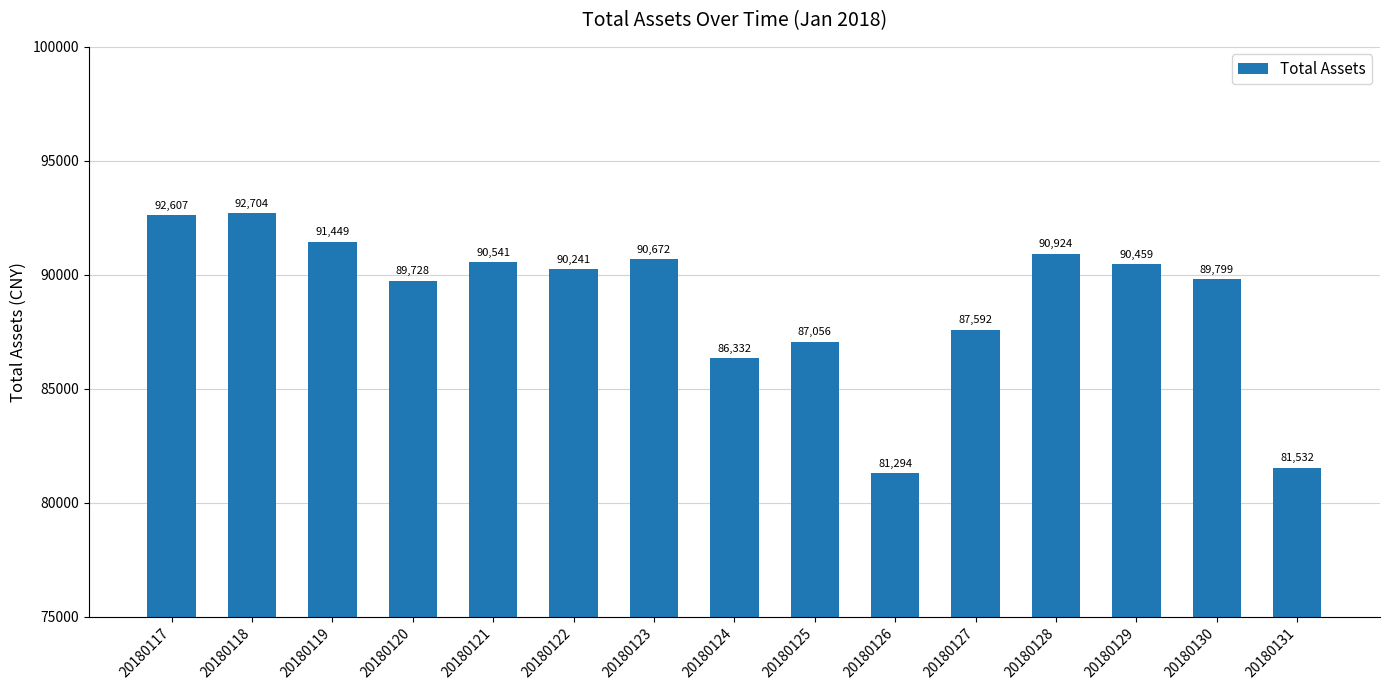

The chart shows a value of 155228.5 at 20180128. True or false?

False